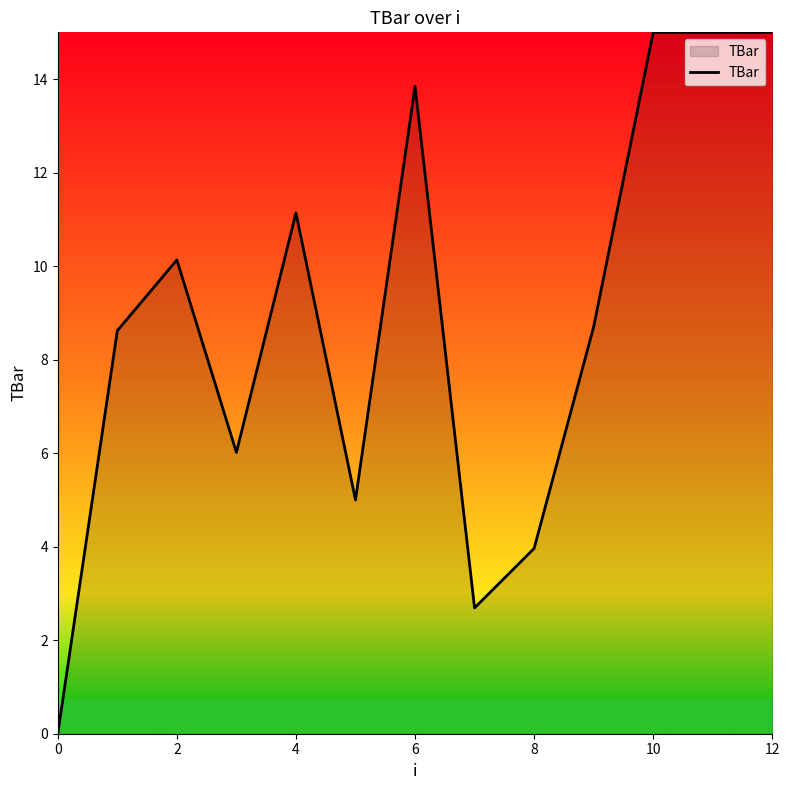

What is the greatest value displayed?

15.0